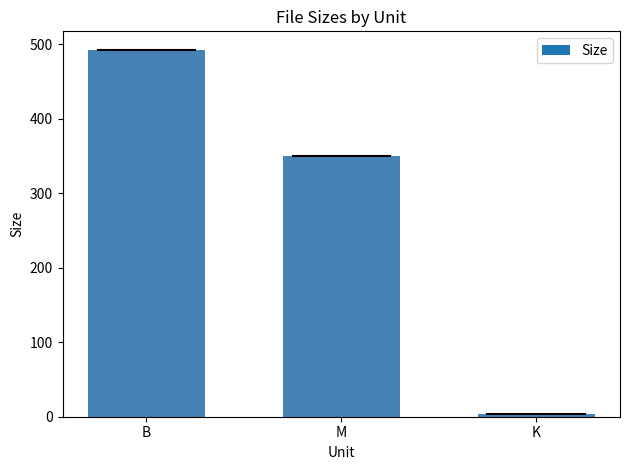

What is the change in value from M to K?

-345.8